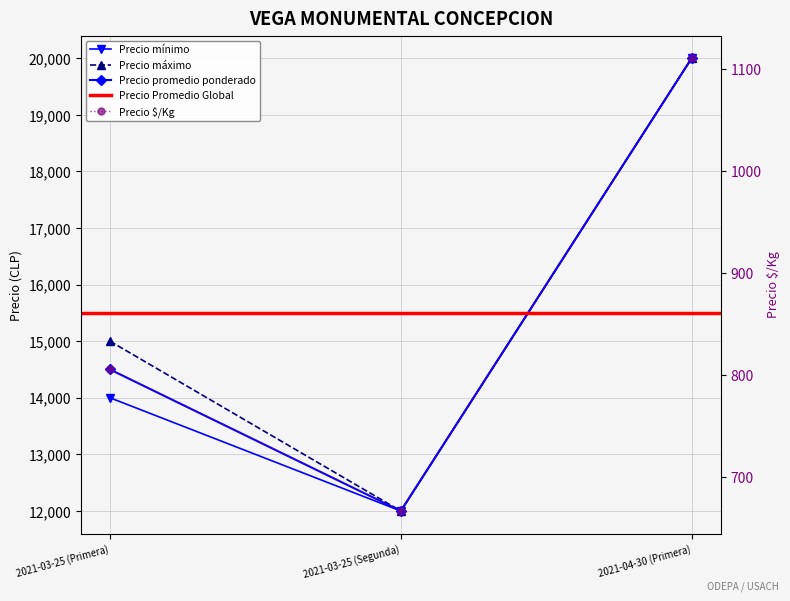

What is the spread (max minus min) of values at 2021-03-25 (Segunda)?

11333